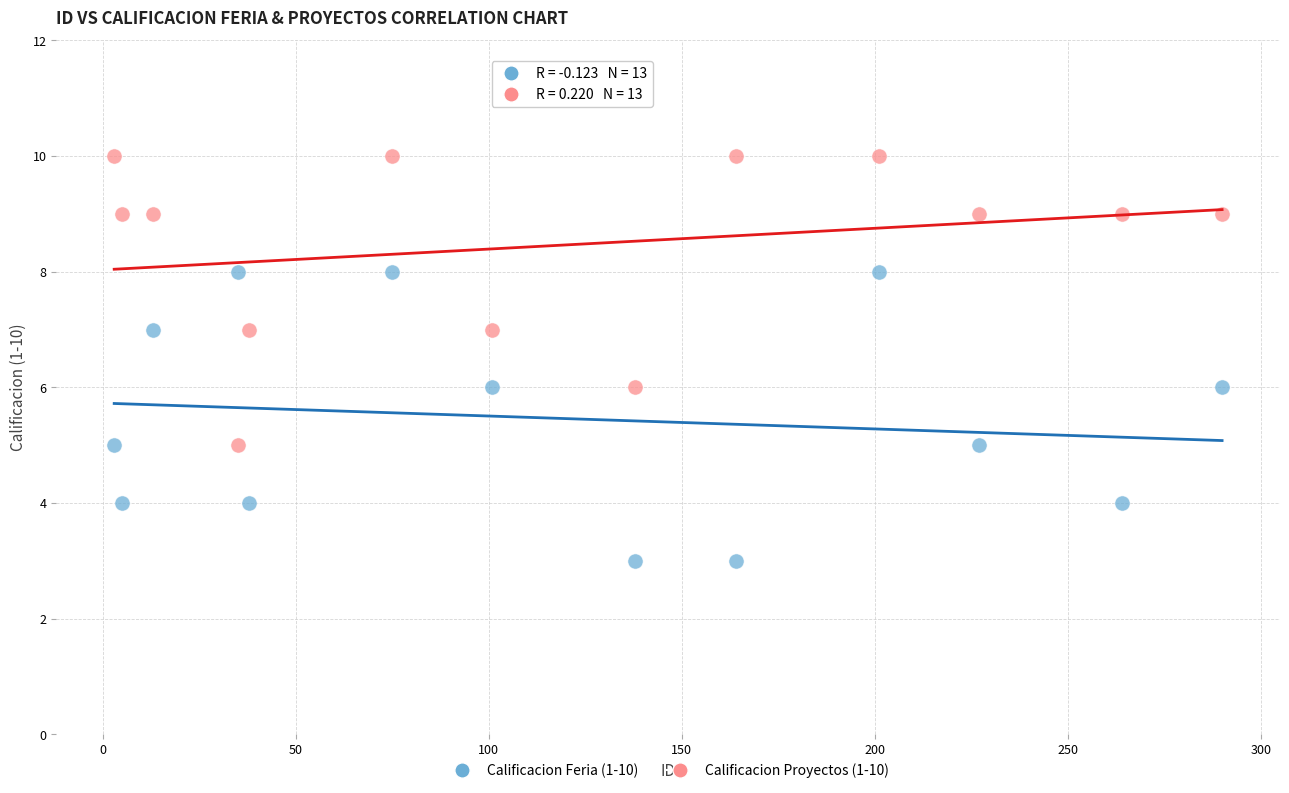

Which series reaches the minimum Y coordinate?

Calificacion Feria (1-10)